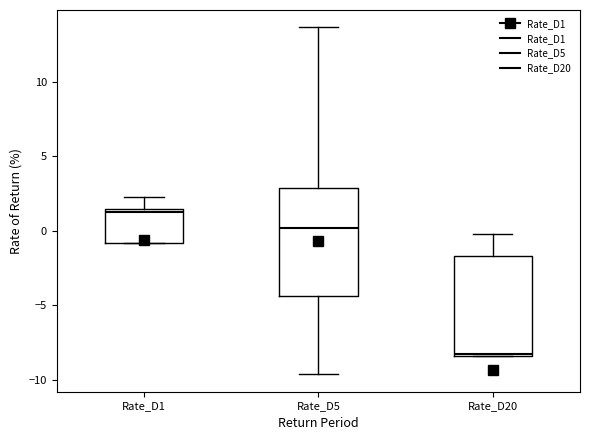

Reading left to right, read every box against the y-axis: the position of its median line, the range the box covers, and the ends of its whiskers. The values are not printed on the chart, so give them approximately, as read against the axis.

Rate_D1: median 1.5 (just below the box's upper edge), box -1.0 to 1.5, whiskers -1.0 to 2.5
Rate_D5: median 0.0, box -4.5 to 3.0, whiskers -9.5 to 13.5
Rate_D20: median -8.5, box -8.5 to -1.5, whiskers -8.5 to 0.0